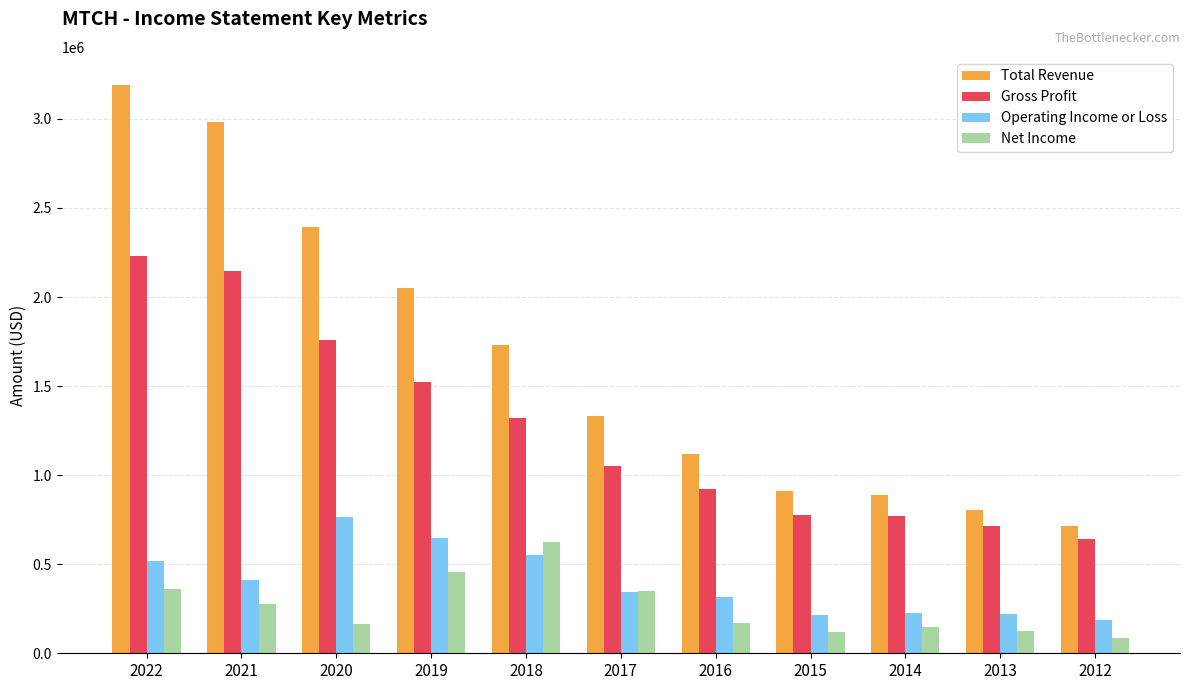

The value of Gross Profit at 2015 is 474985. True or false?

False